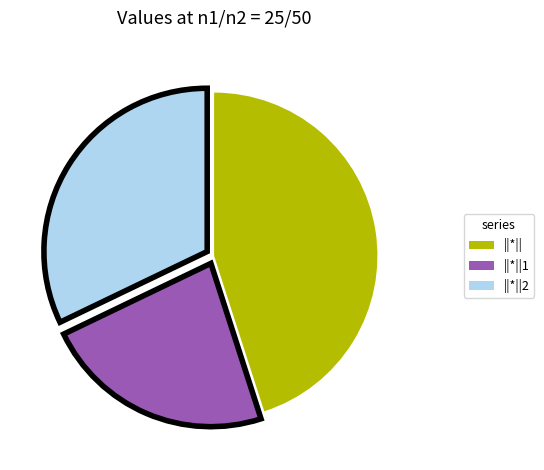

Is the sum of ||*||2 and ||*|| greater than half?

Yes